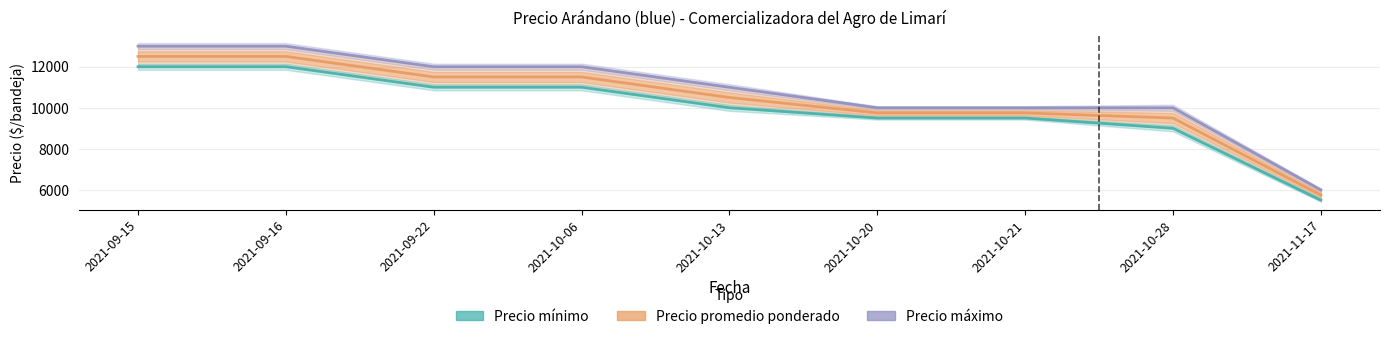

What is the label of the 8th point from the right?

2021-09-16